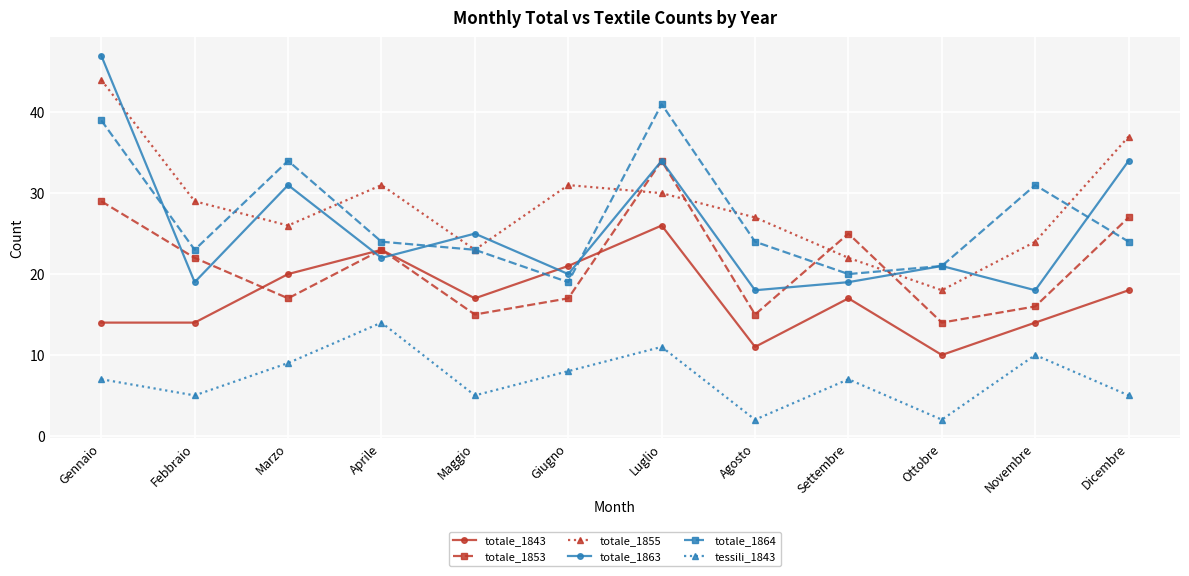

At how many categories does at least one series exceed 13?

12